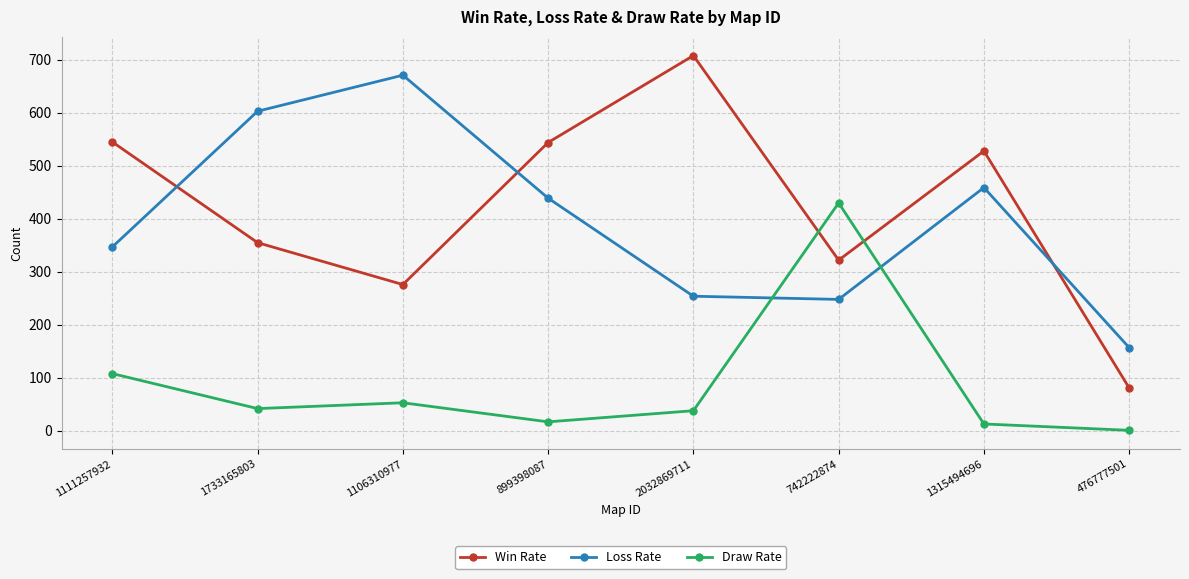

How many interior local peaks does the Win Rate series have?

2